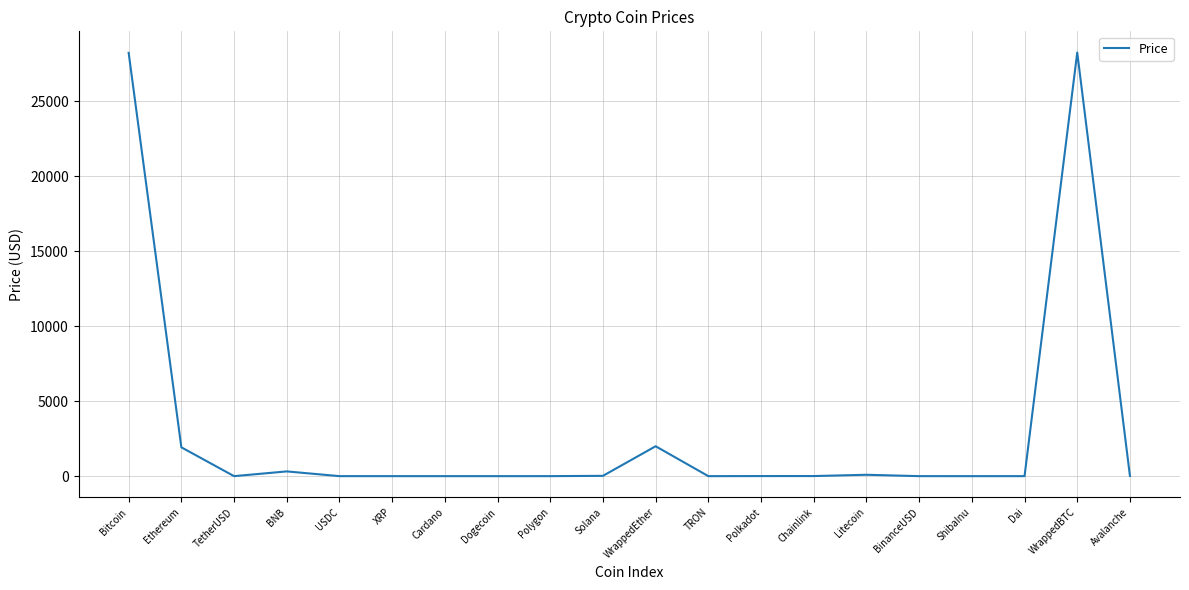

What is the approximate value at Ethereum?

1923.5